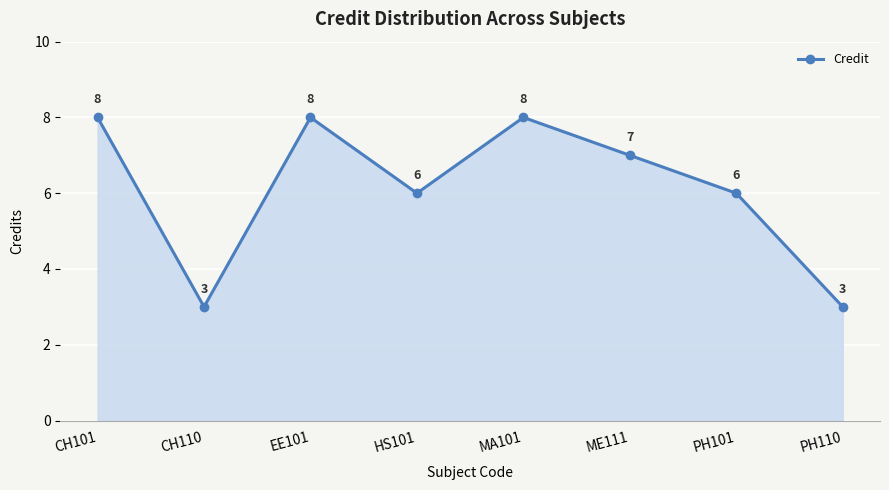

What position from the right is EE101?

6